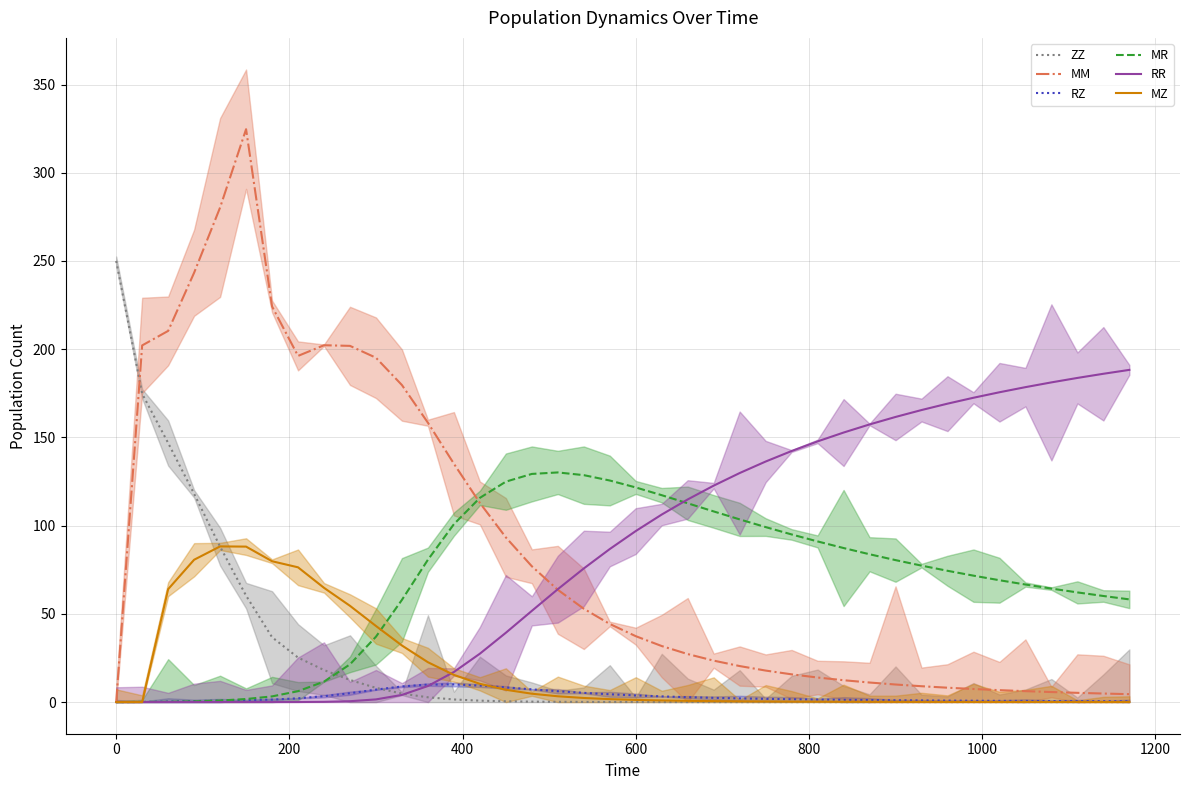

What is the difference between the maximum and minimum values in the MR series?

130.2